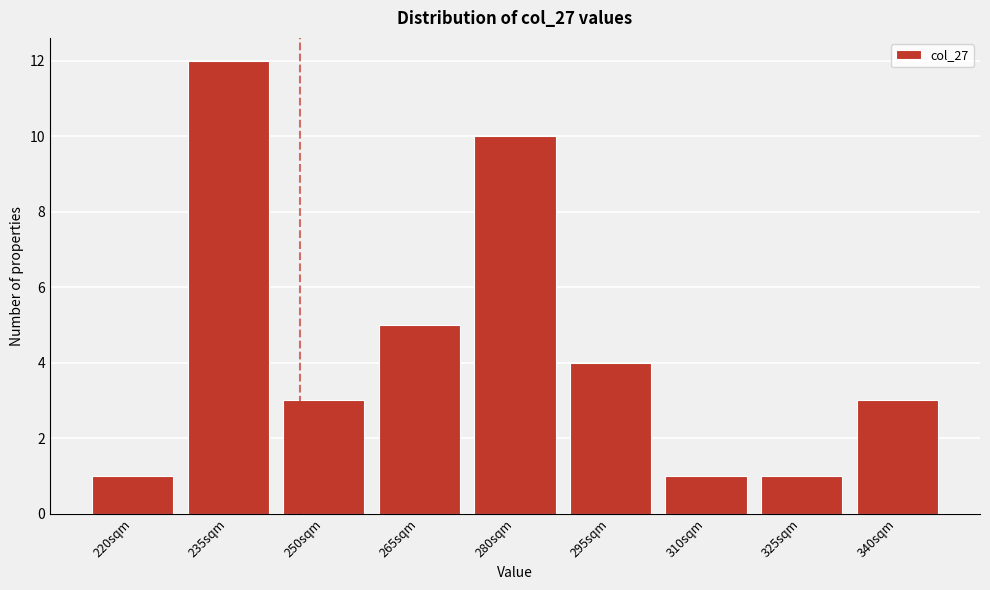

Reading left to right, extract all data points from this chart.

220sqm=1	235sqm=12	250sqm=3	265sqm=5	280sqm=10	295sqm=4	310sqm=1	325sqm=1	340sqm=3